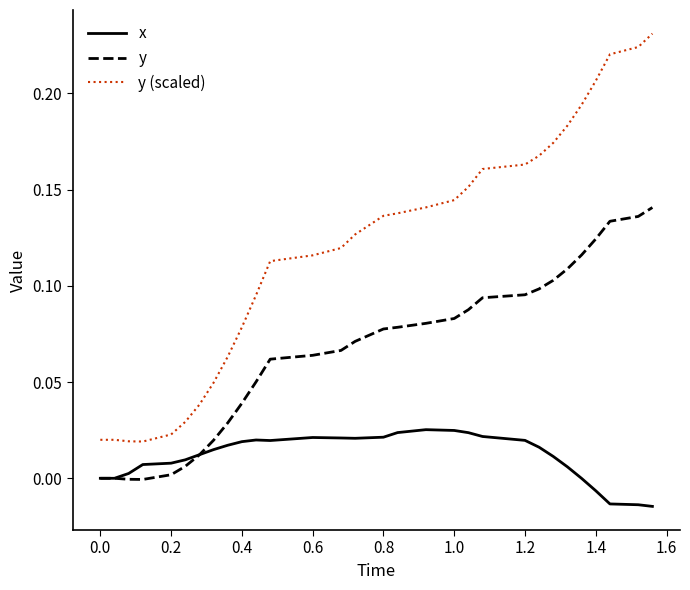

True or false: y and y (scaled) intersect in this chart.

False